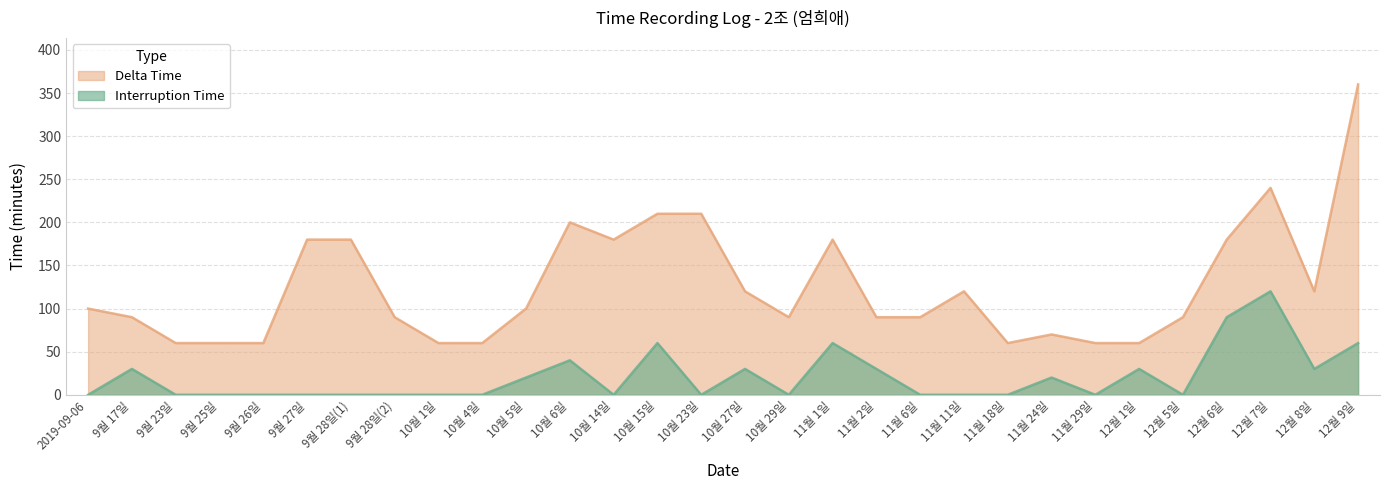

What is the total value across all series at 9월 28일(1)?

180